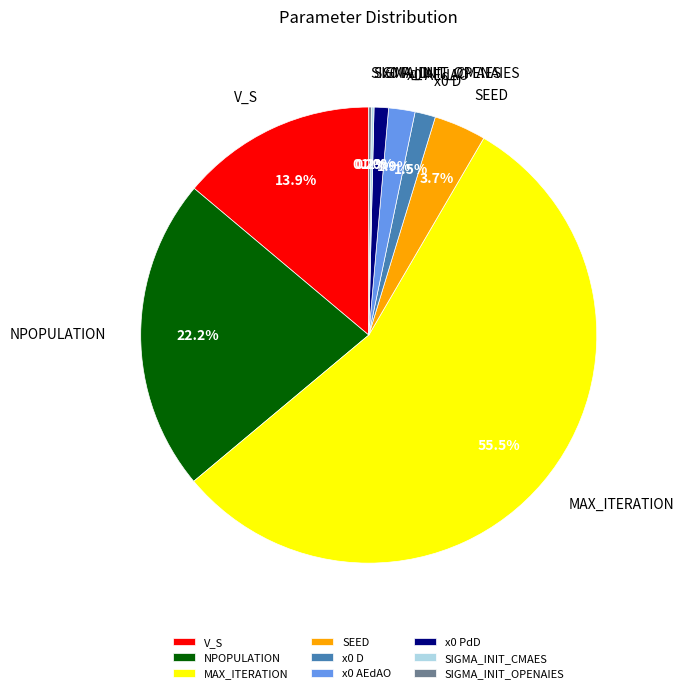

Is it true that NPOPULATION is 17% of the pie?

False